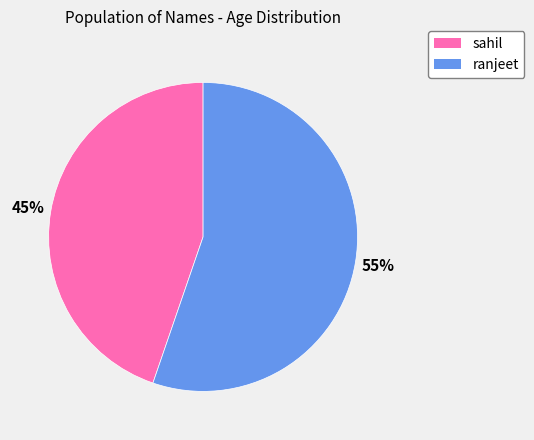

To the nearest percent, what is the combined percentage of ranjeet and sahil?

100%